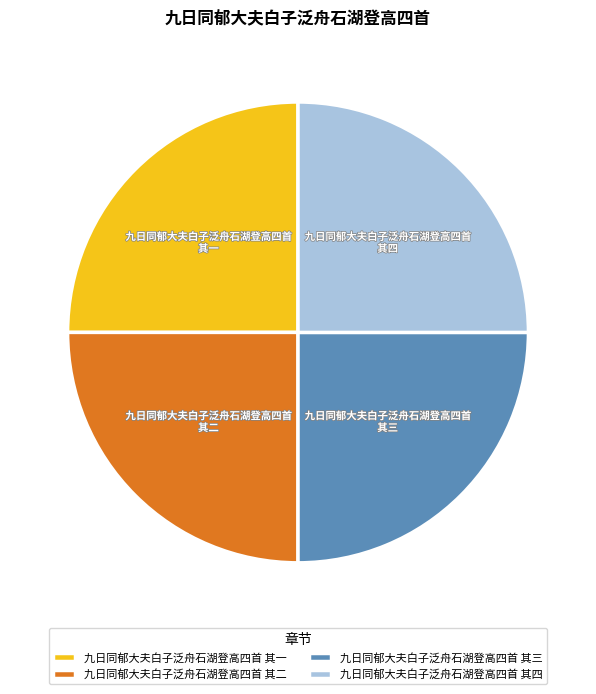

What is the ratio of the value at 九日同郁大夫白子泛舟石湖登高四首 其三 to the value at 九日同郁大夫白子泛舟石湖登高四首 其四?

1.0